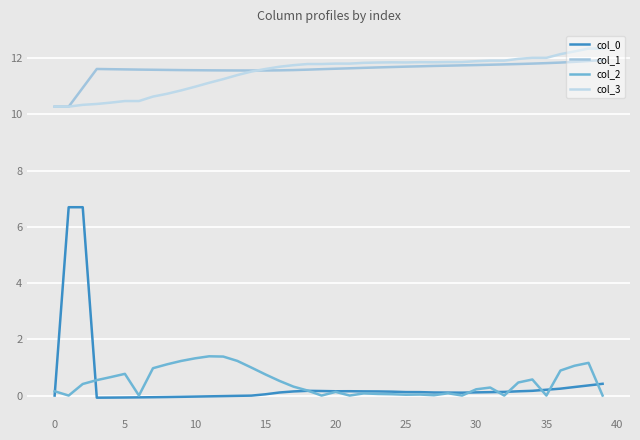

How many lines are shown in the chart?

4